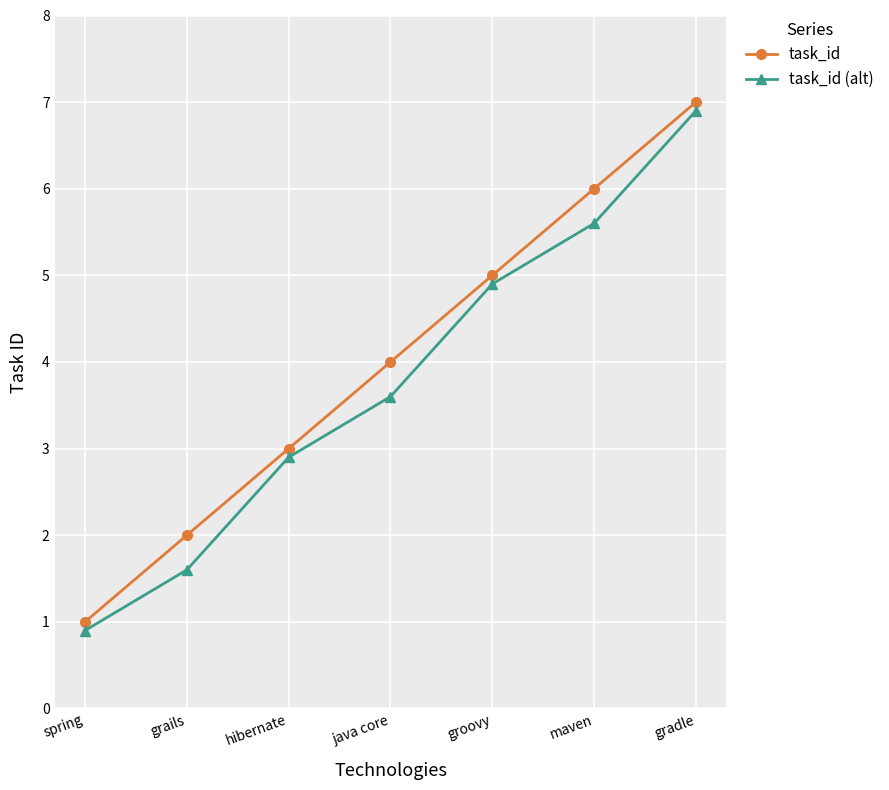

Is the value of task_id at gradle greater than the value of task_id (alt) at gradle?

Yes